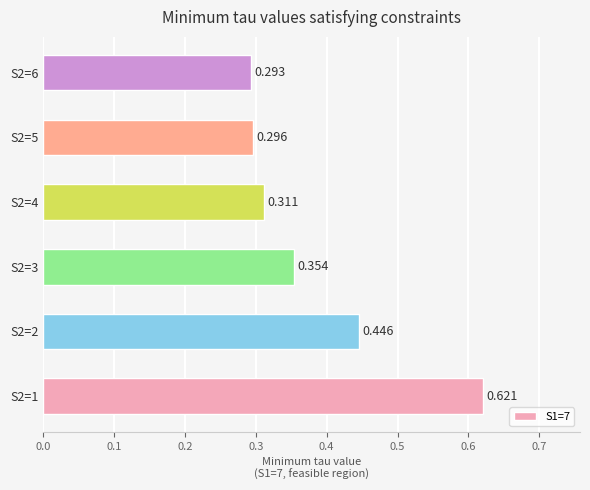

List the labels in order of value, largest first.

S2=1, S2=2, S2=3, S2=4, S2=5, S2=6